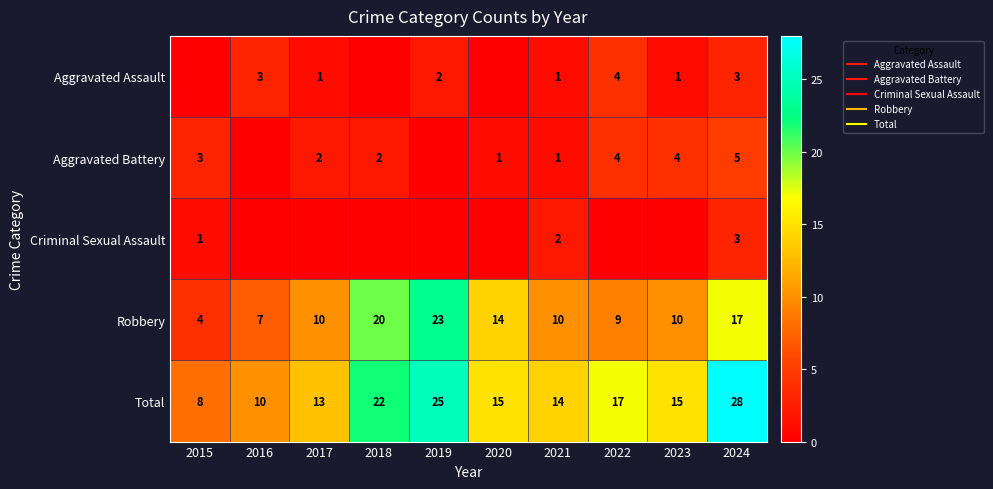

Which series has the largest range (max minus min)?

Total